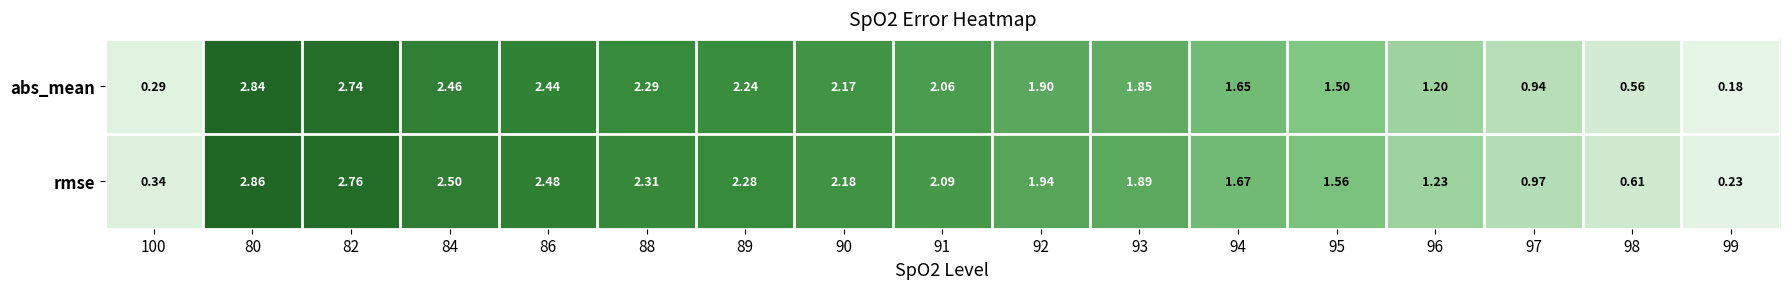

Which series has the largest range (max minus min)?

abs_mean